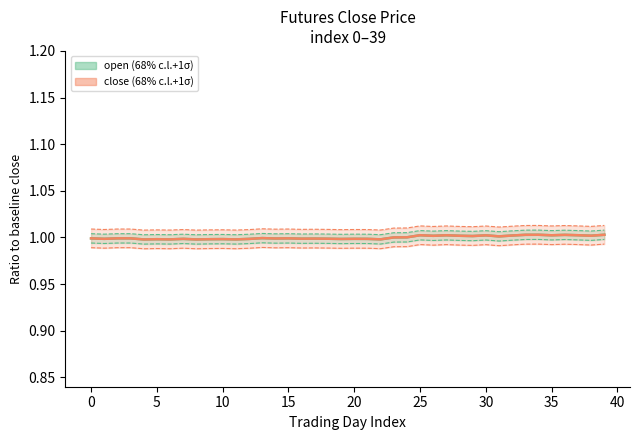

Which series has the largest total across all categories?

open (68% c.l.+1σ)